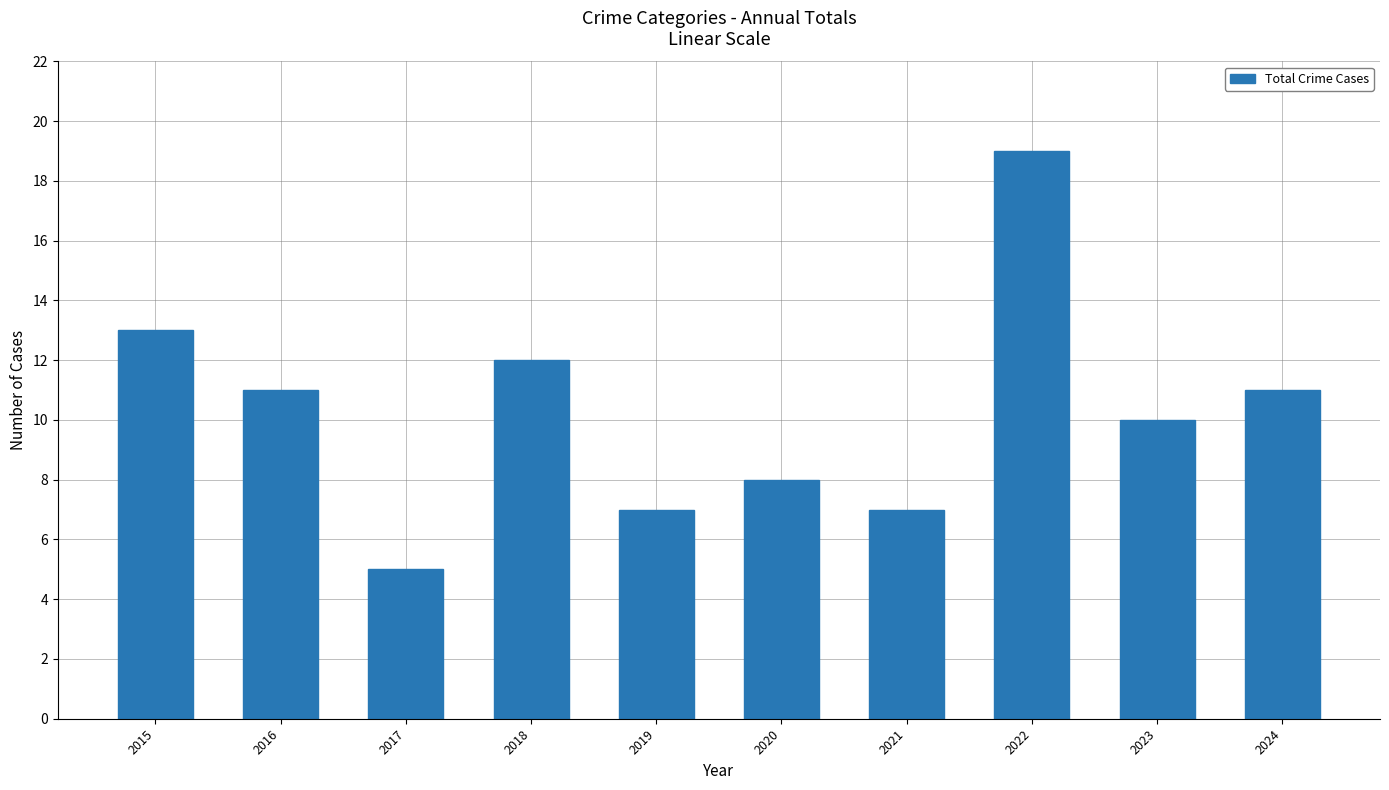

Is it true that the value at 2018 is 12?

True